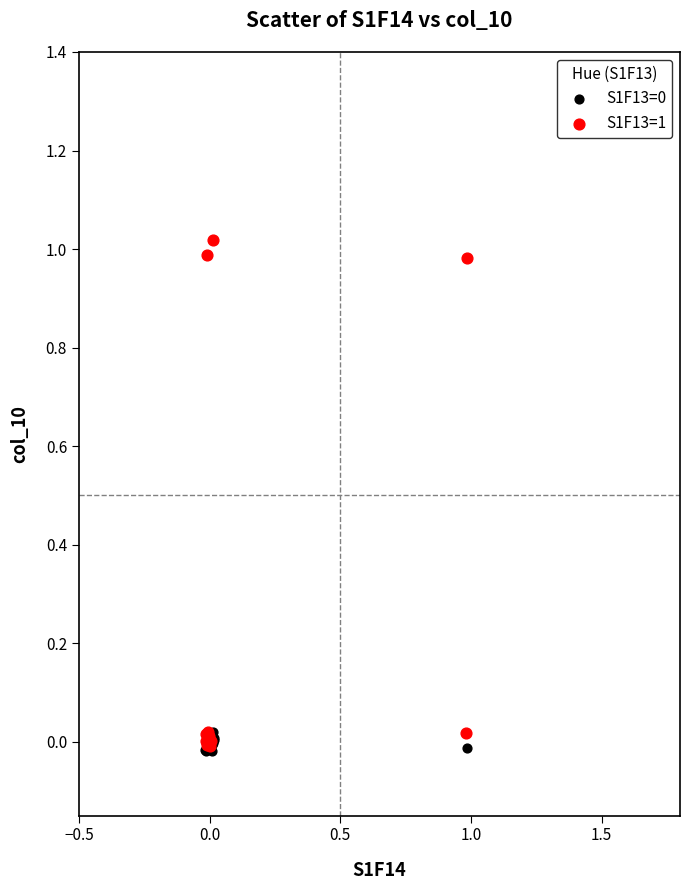

Which series reaches the maximum Y coordinate?

S1F13=1